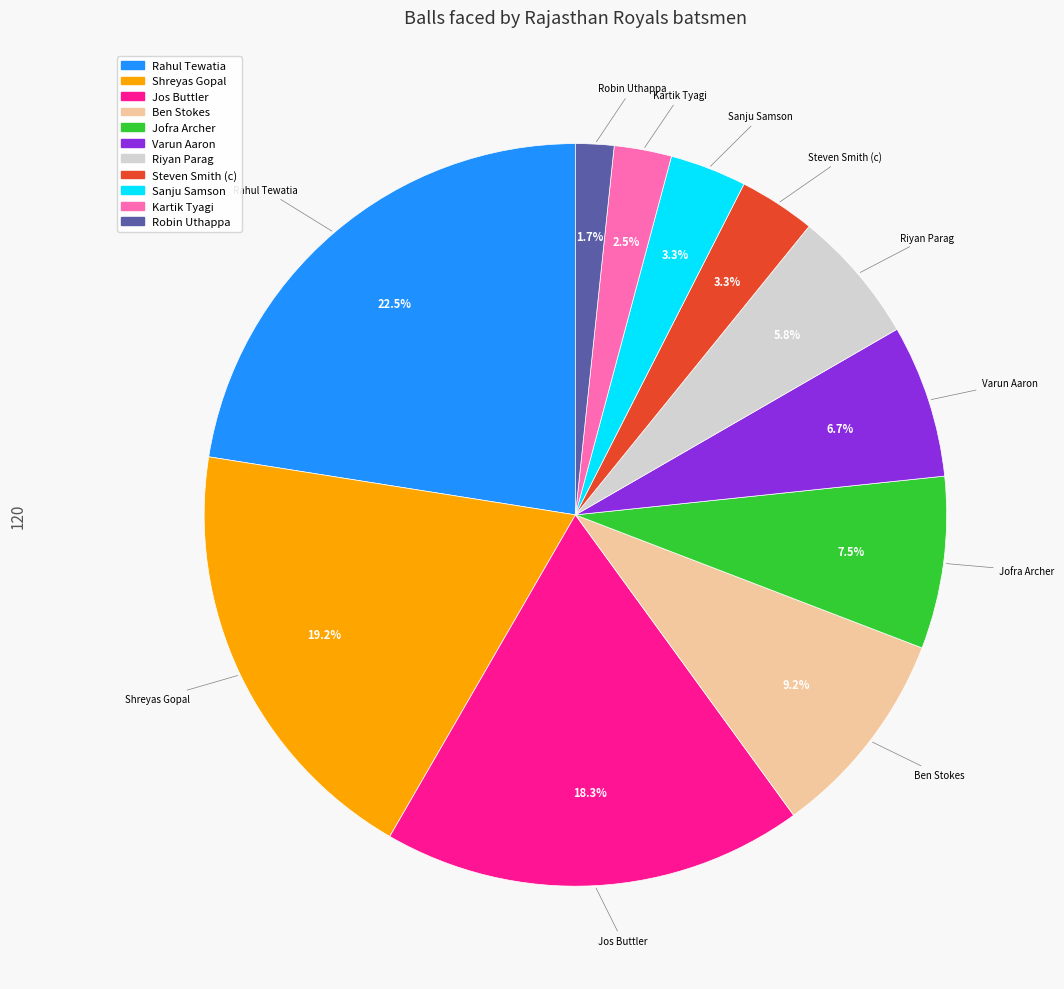

Does any single category account for the majority?

No